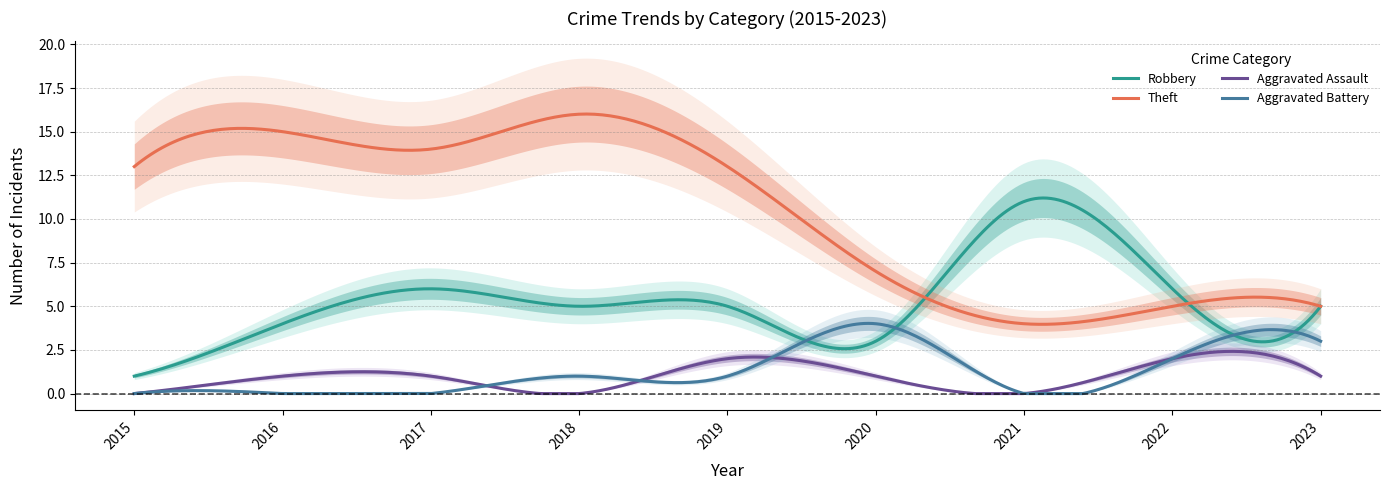

At 2021, list the series in order from largest to smallest.

Robbery, Theft, Aggravated Assault, Aggravated Battery